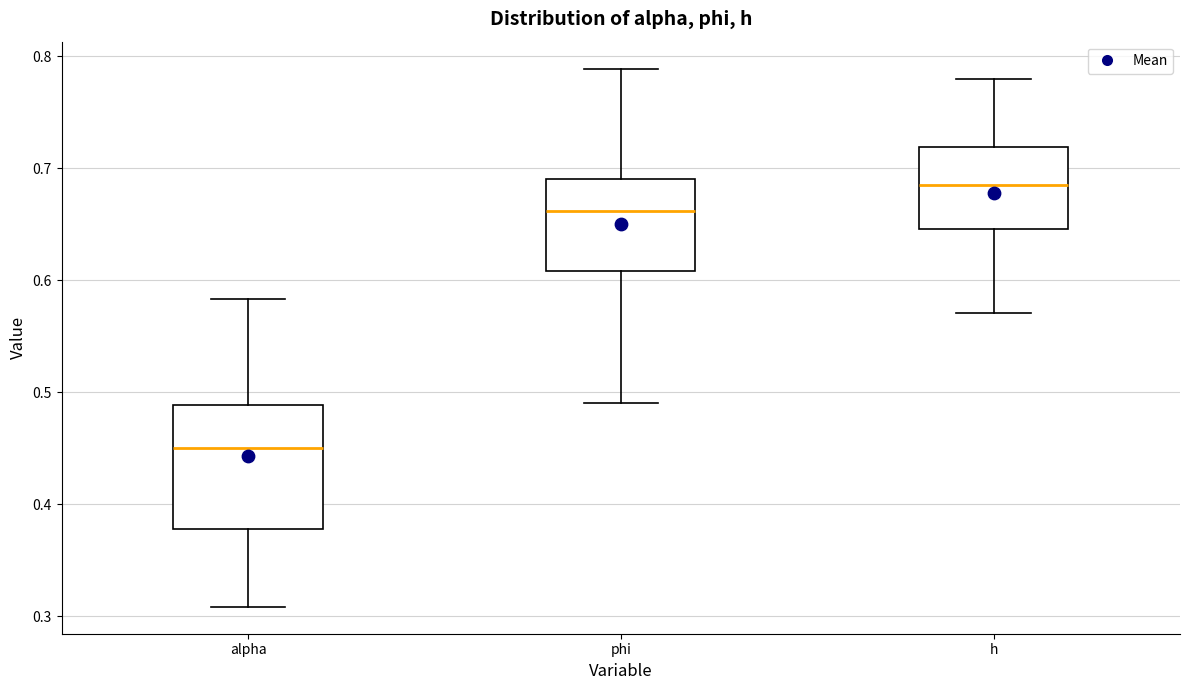

Which box has the lowest median line?

alpha